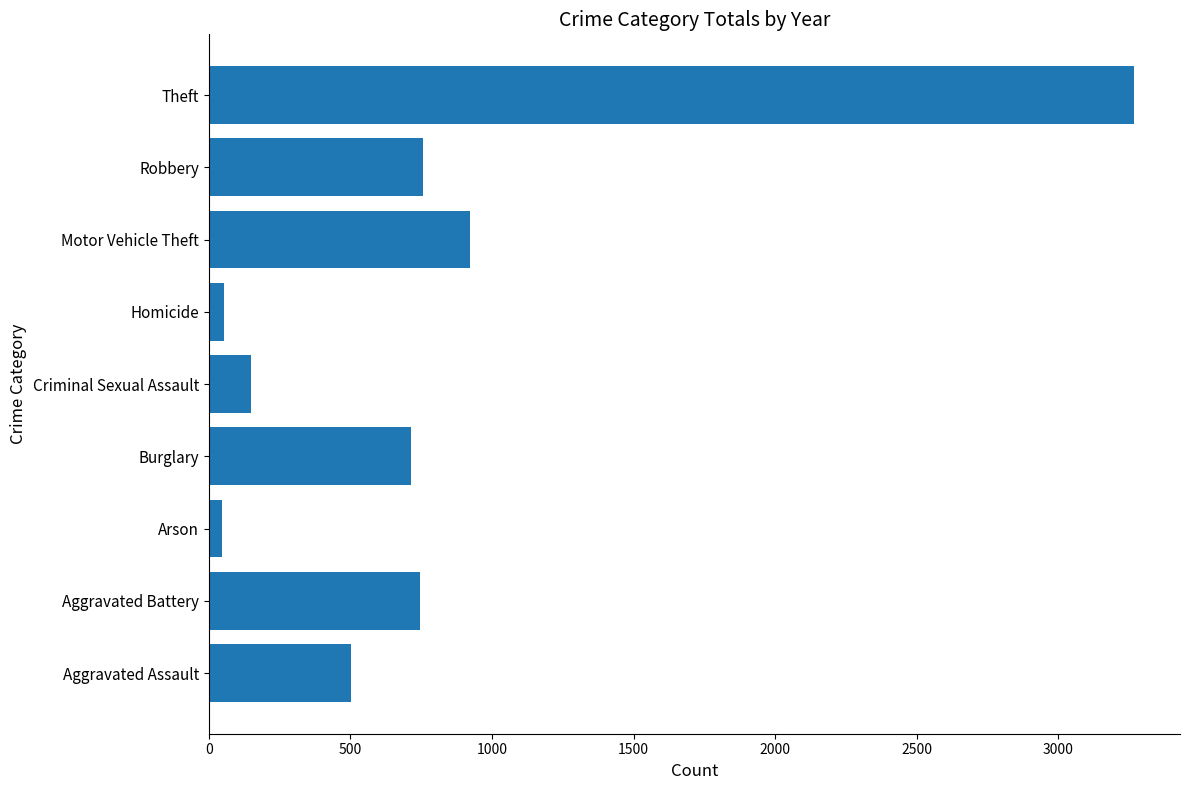

What is the change in value from Motor Vehicle Theft to Theft?

+2342